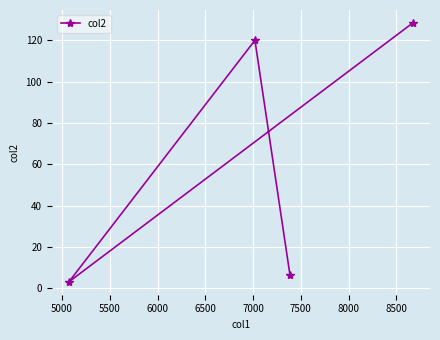

How many categories are shown in the chart?

4